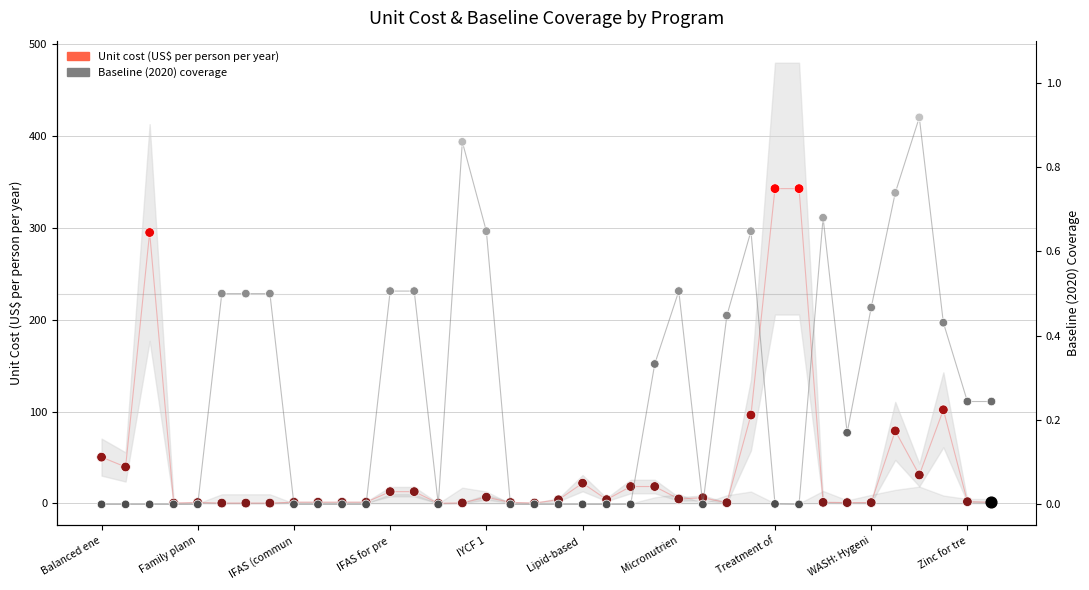

Which series has the widest spread of Y values?

Unit cost (US$ per person per year)